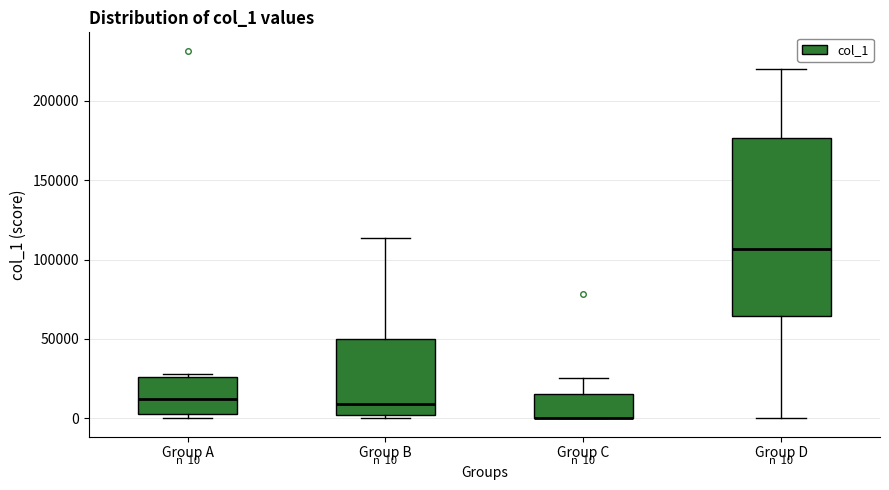

Which box is the tallest, from its lower edge to its upper edge?

Group D